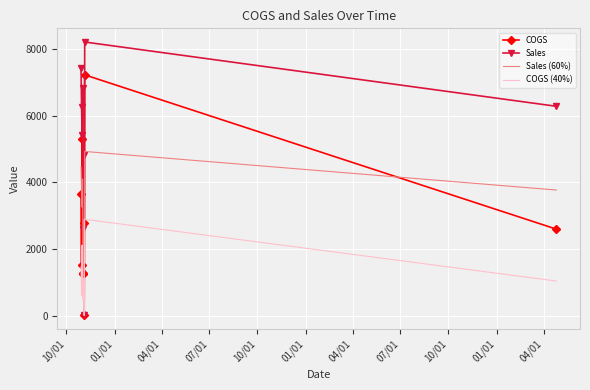

What is the maximum value for COGS (40%)?

2888.7